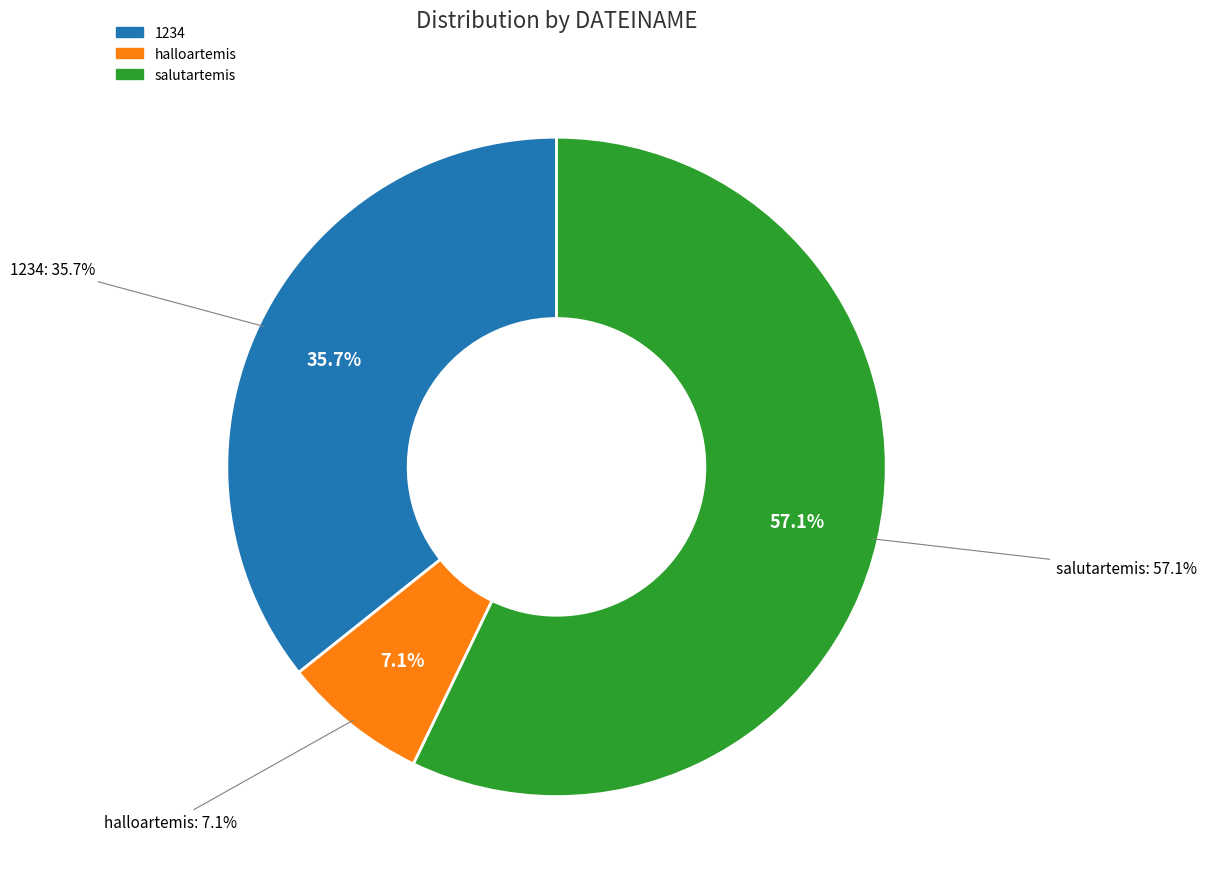

Which slice represents more than half of the pie?

salutartemis